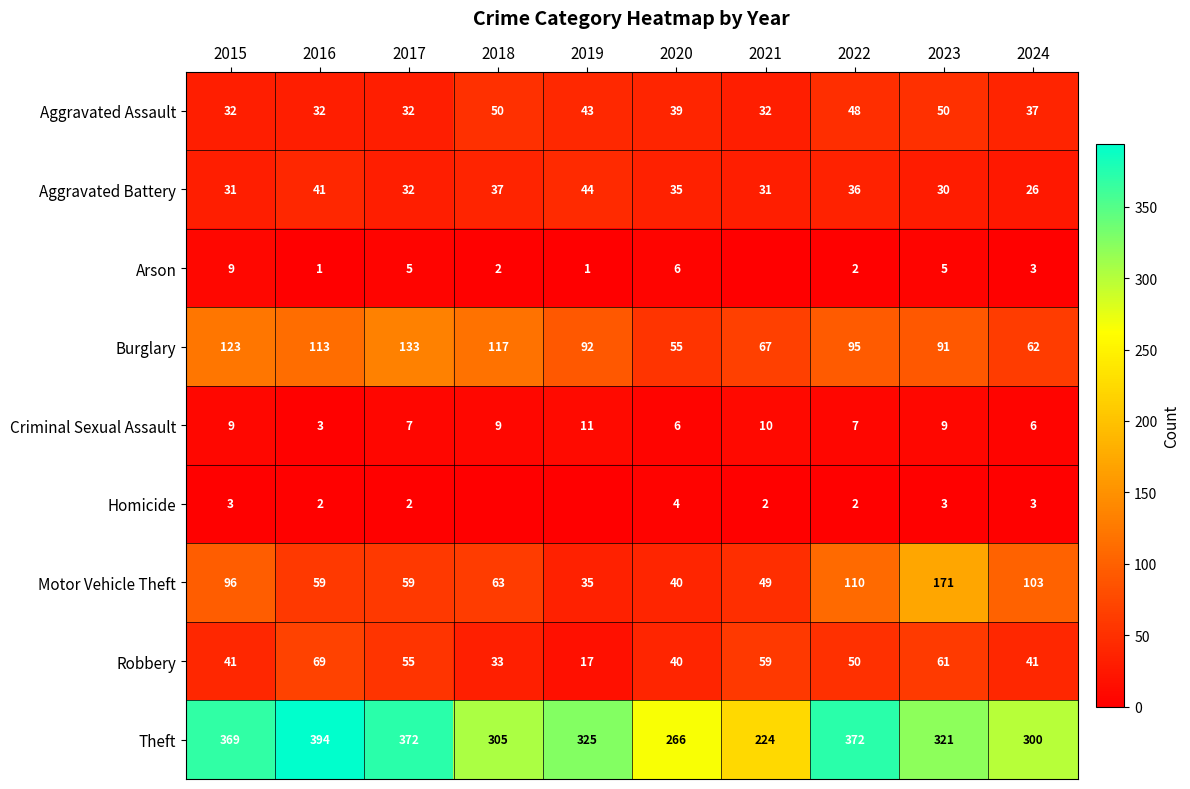

Where does the Aggravated Battery series first go above 35?

2016